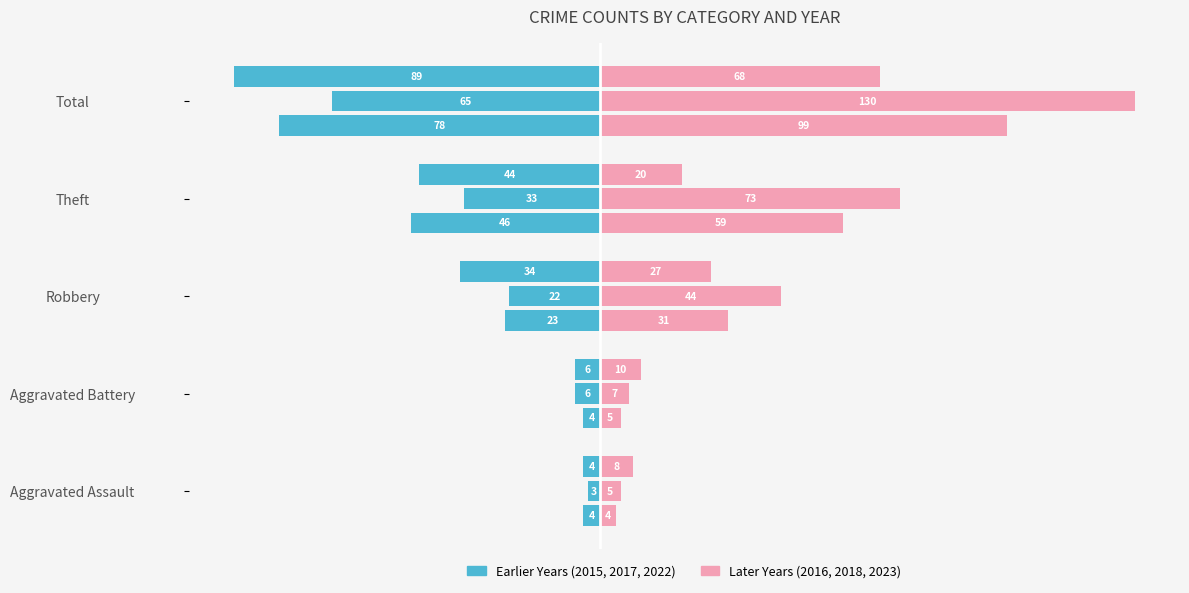

True or false: 2015 (left) has a value of -19 at Total.

False